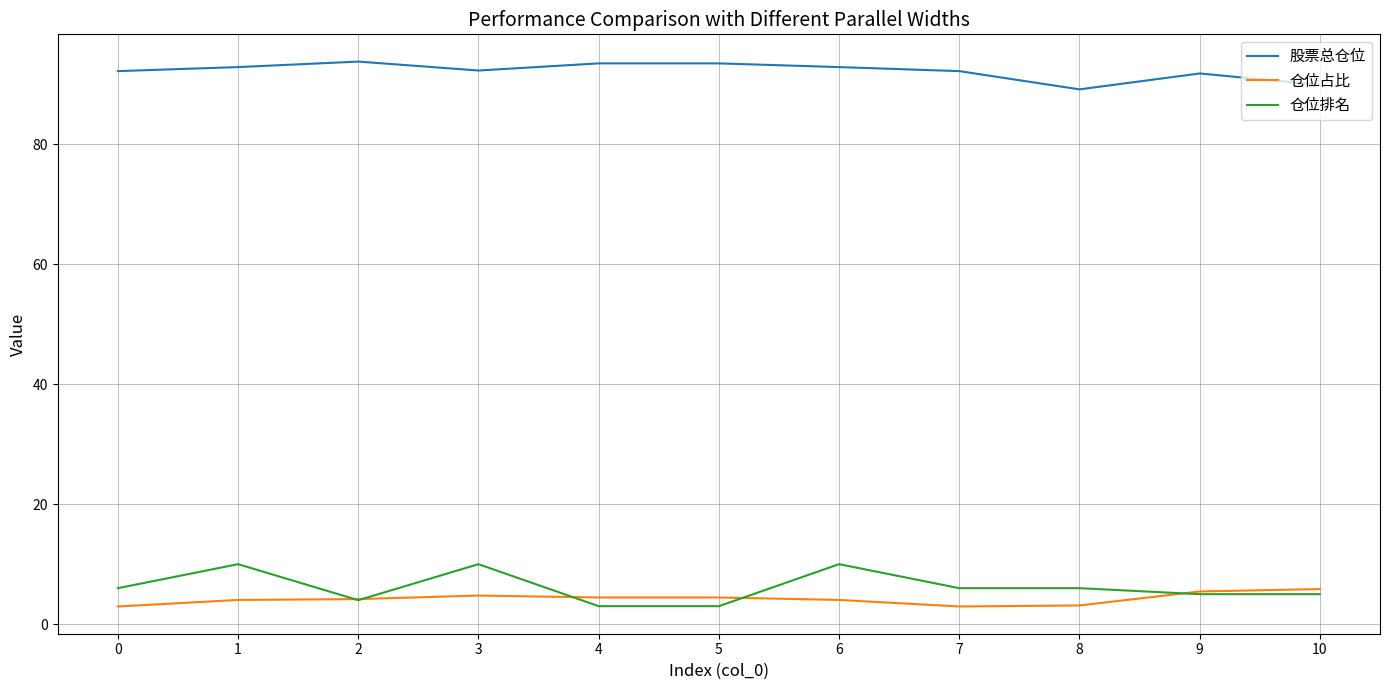

At 0, list the series in order from smallest to largest.

仓位占比, 仓位排名, 股票总仓位